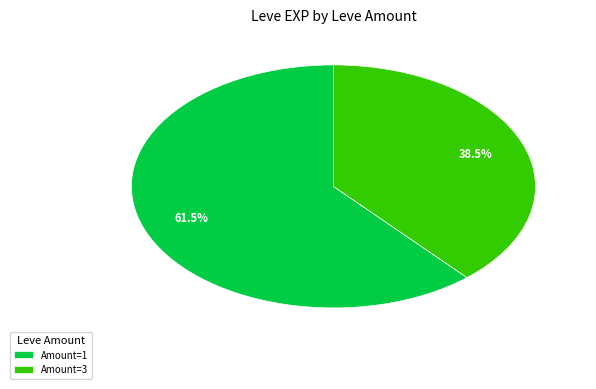

Which has a higher value, Amount=3 or Amount=1?

Amount=1